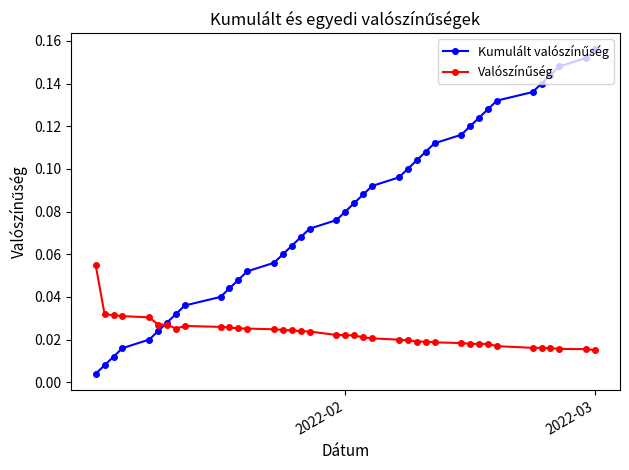

At how many categories does at least one series exceed 0?

39